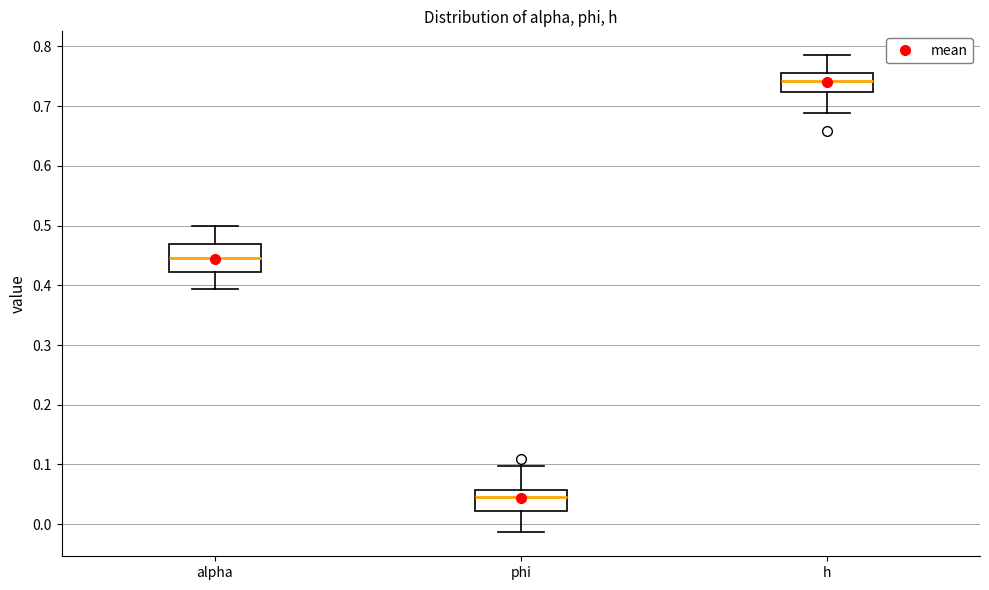

Reading left to right, read every box against the y-axis: the position of its median line, the range the box covers, and the ends of its whiskers. The values are not printed on the chart, so give them approximately, as read against the axis.

alpha: median 0.45, box 0.42 to 0.47, whiskers 0.39 to 0.50
phi: median 0.05, box 0.02 to 0.06, whiskers -0.01 to 0.10
h: median 0.74, box 0.72 to 0.76, whiskers 0.69 to 0.79